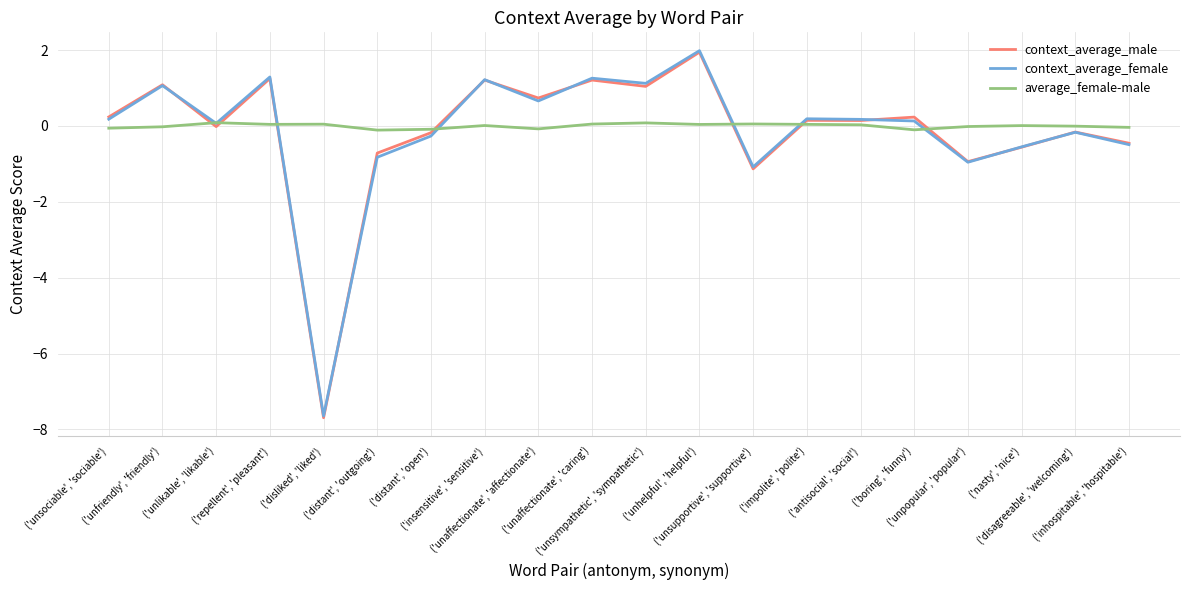

True or false: average_female-male has more than 2 points higher than both neighbors.

True